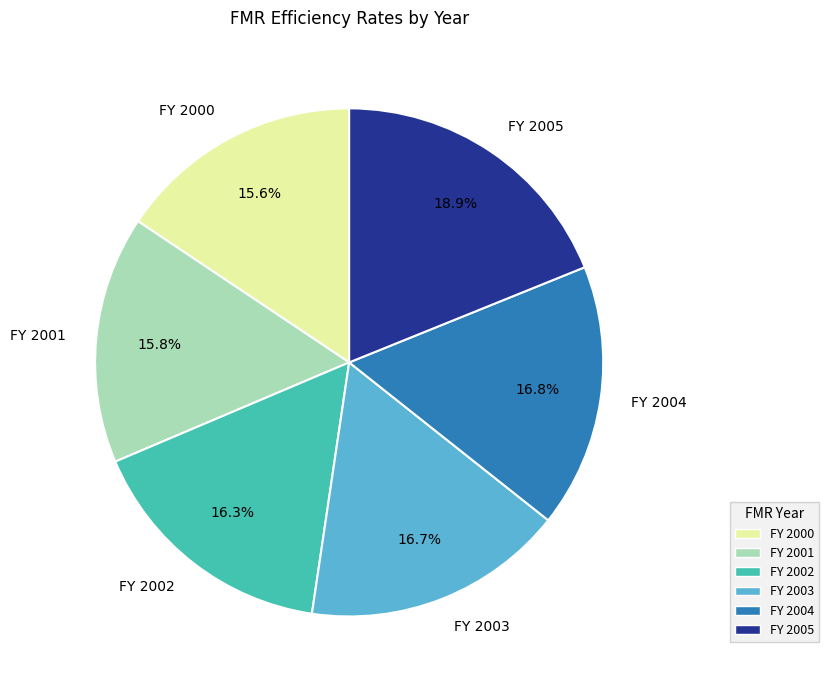

Which has a higher value, FY 2004 or FY 2005?

FY 2005